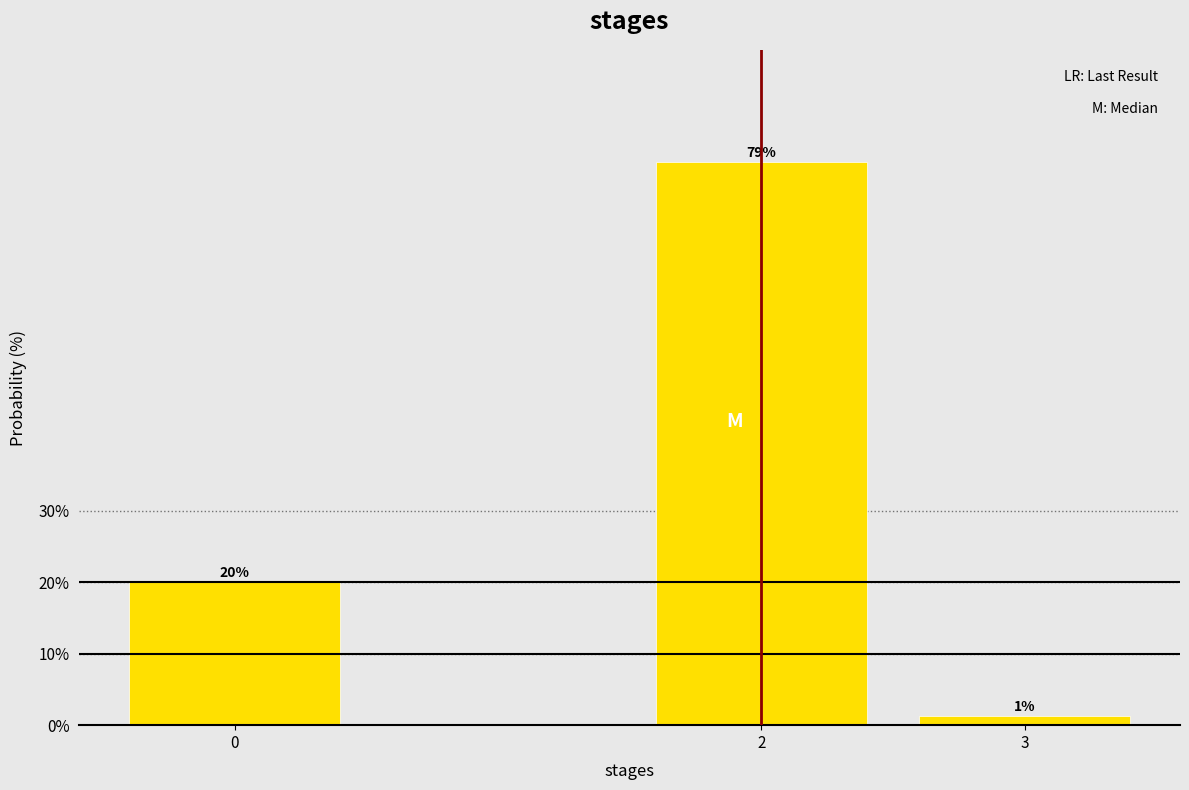

What value does the data have at 0?

20.0